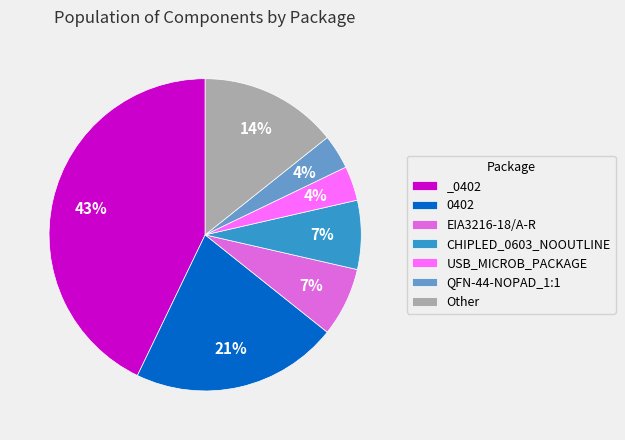

Which slice is the largest?

_0402